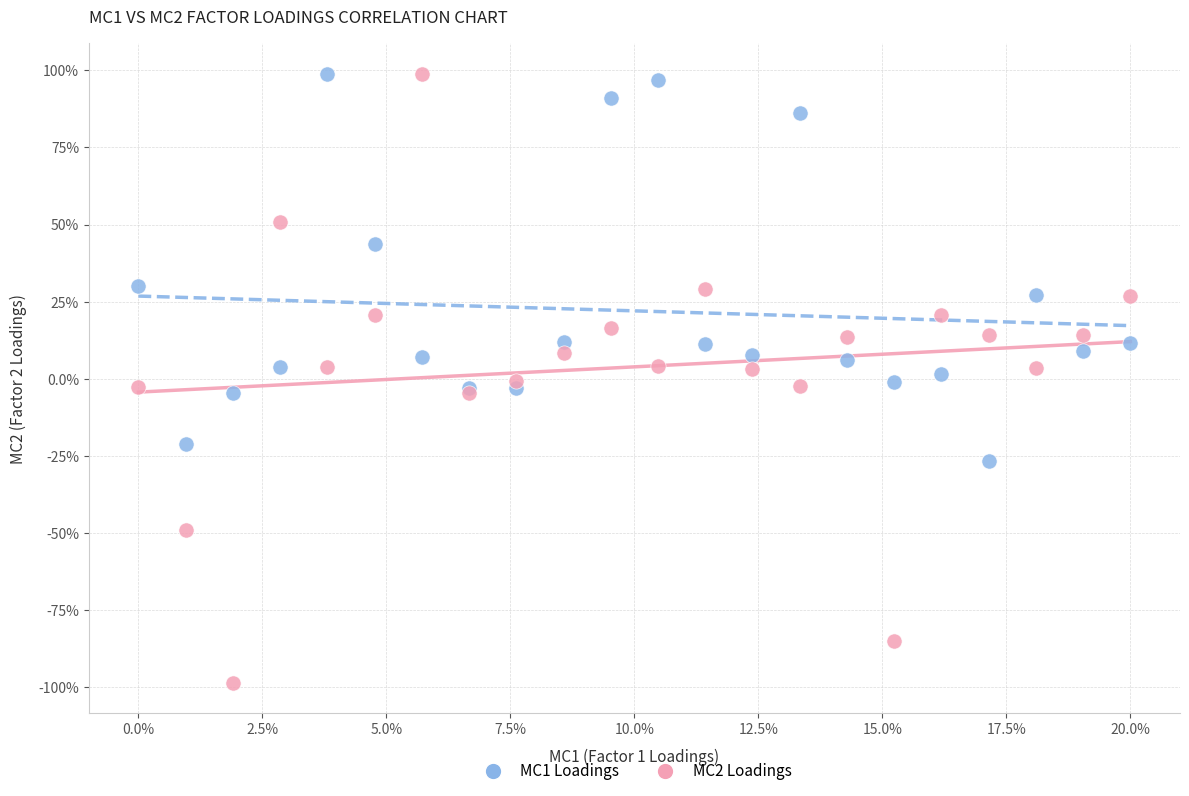

What are all the series names shown in the legend?

MC1 Loadings, MC2 Loadings